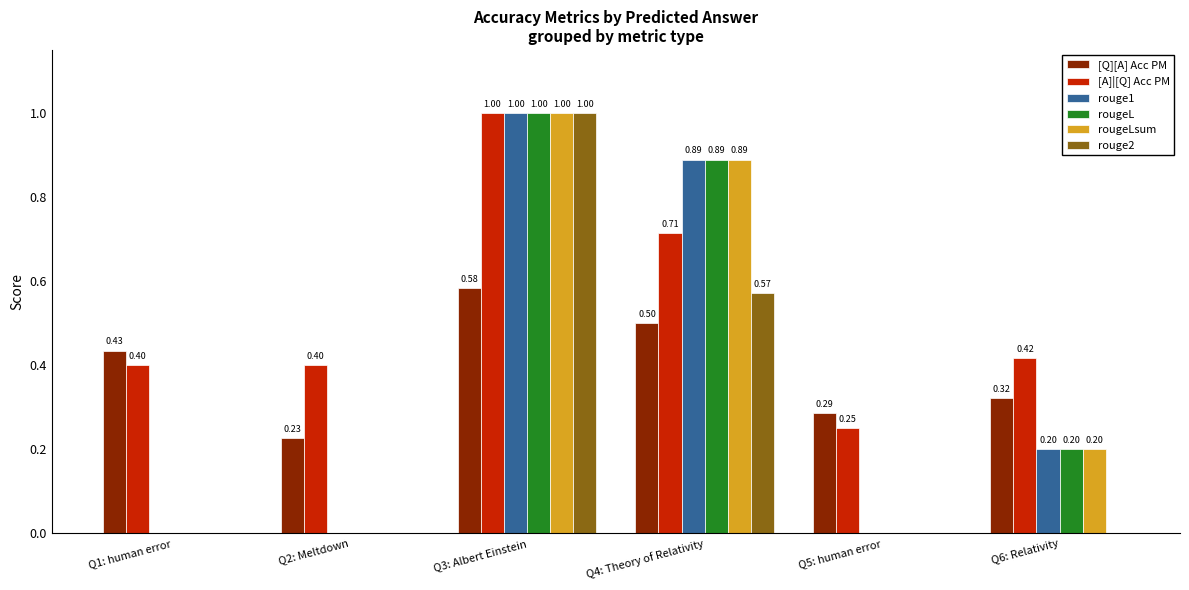

Is it true that rougeLsum equals 1.0 at Q3: Albert Einstein?

True